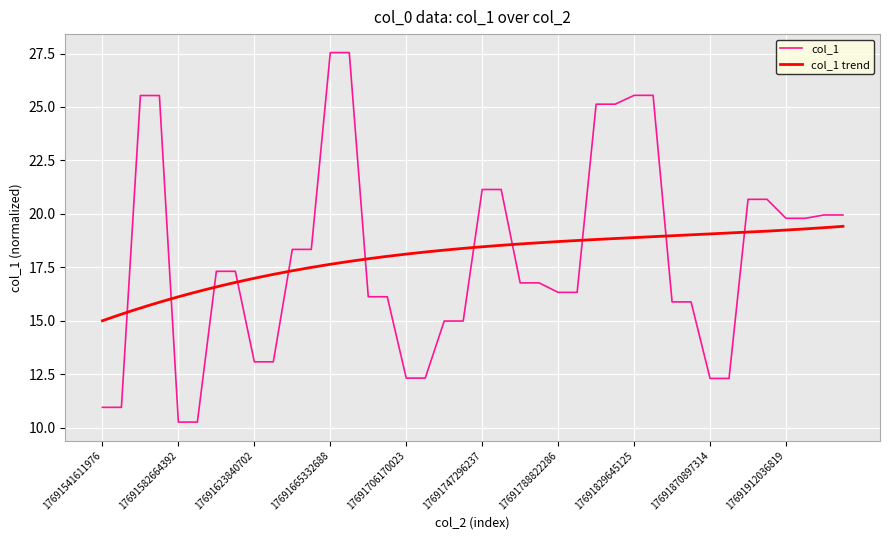

Read the value at 17691788822286.

16.3